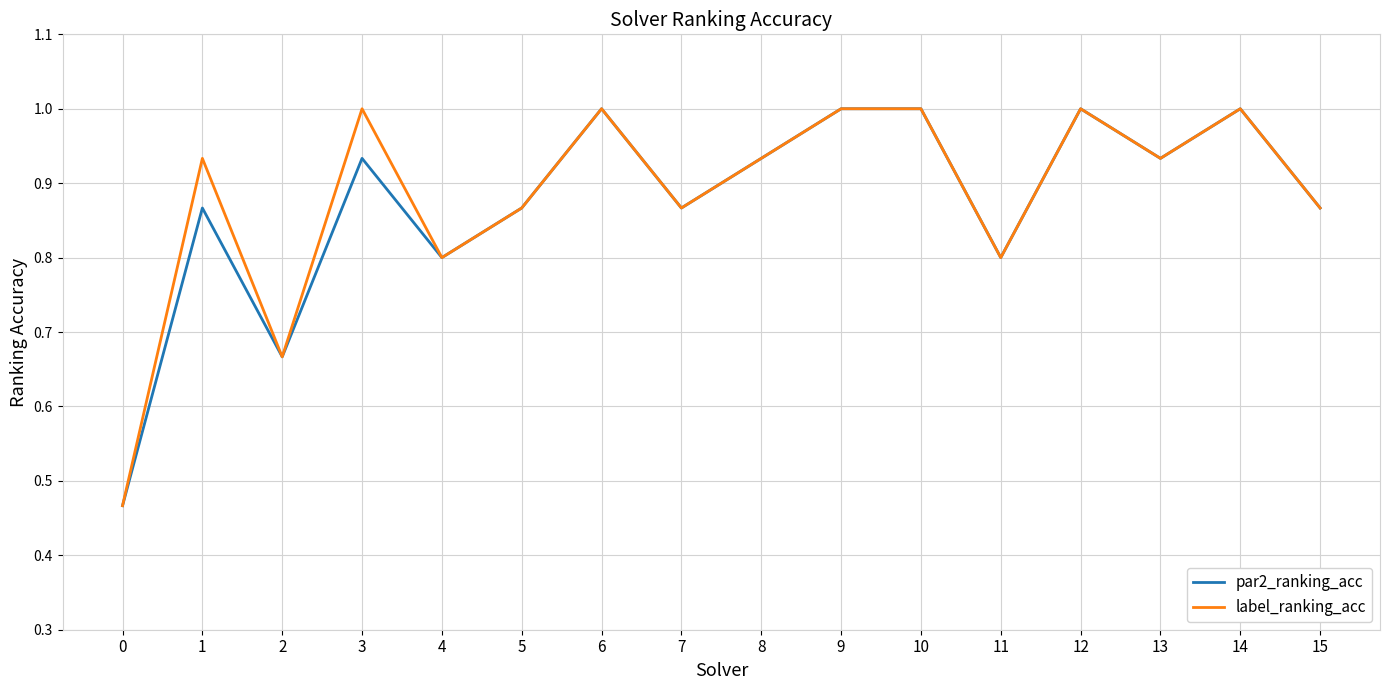

The value of label_ranking_acc at 6 is 1.0. True or false?

True